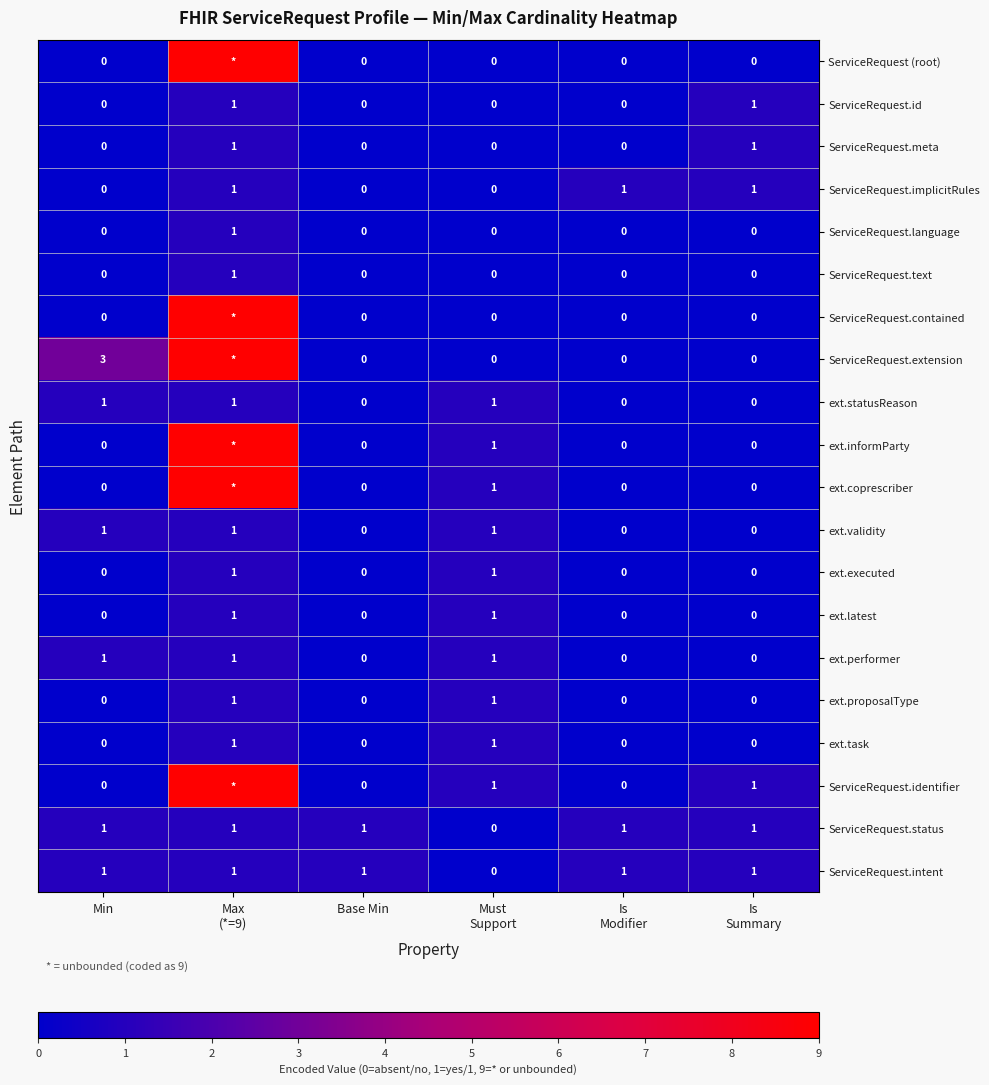

What is the total value across all series at Must
Support?

10